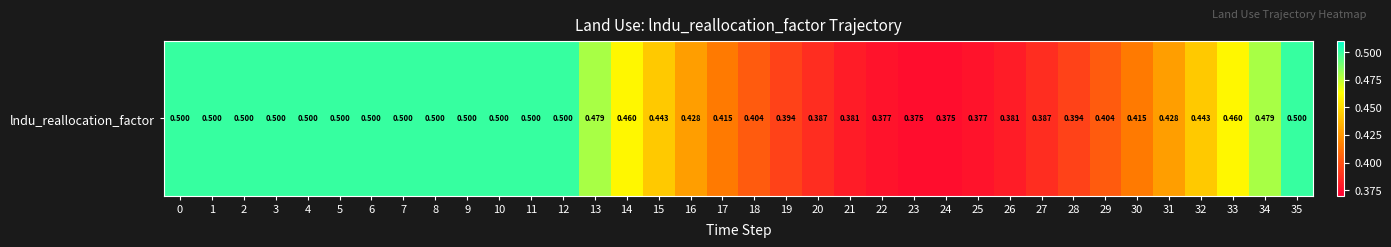

Count the number of categories in the chart.

36